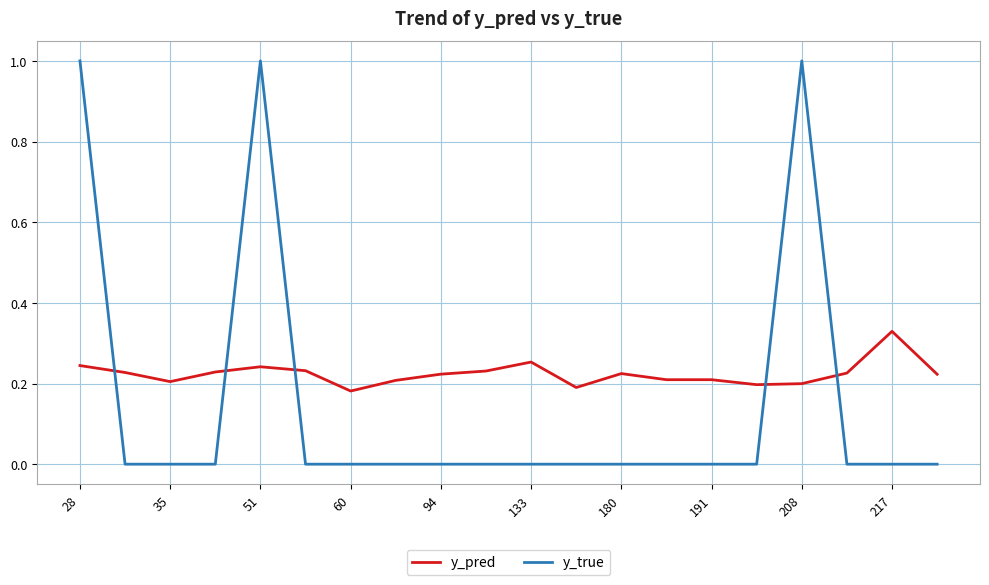

Which series has the largest range (max minus min)?

y_true